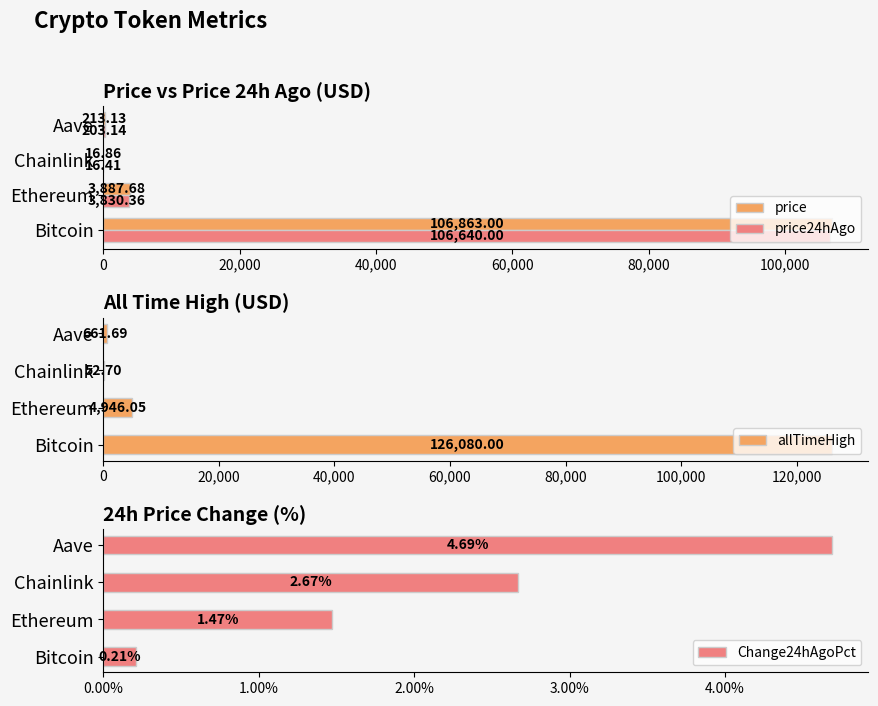

How many values in the price24hAgo series are below 3830?

2